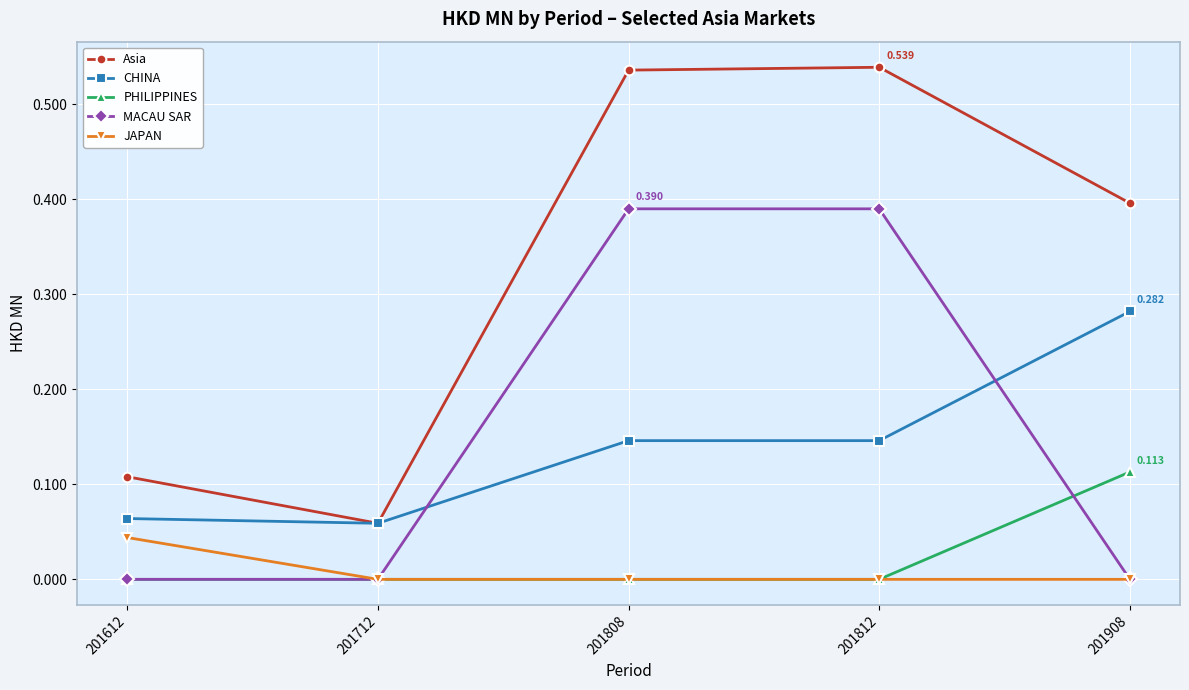

True or false: PHILIPPINES and Asia intersect in this chart.

False